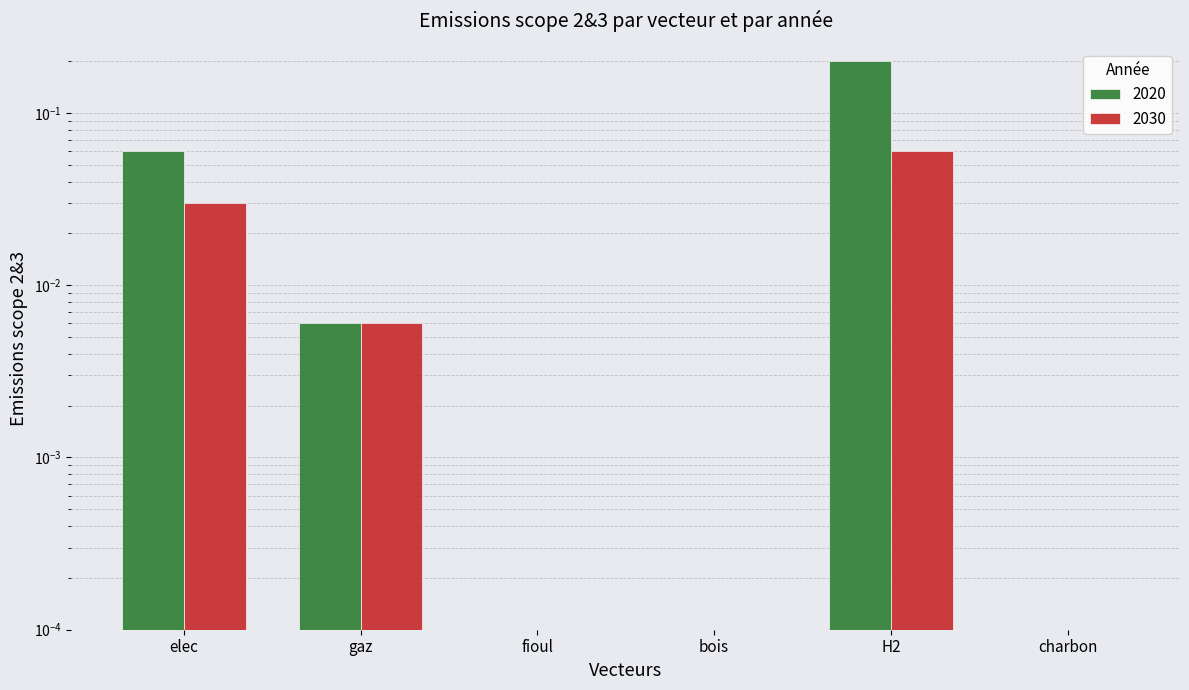

Which series changed the most between elec and gaz?

2020